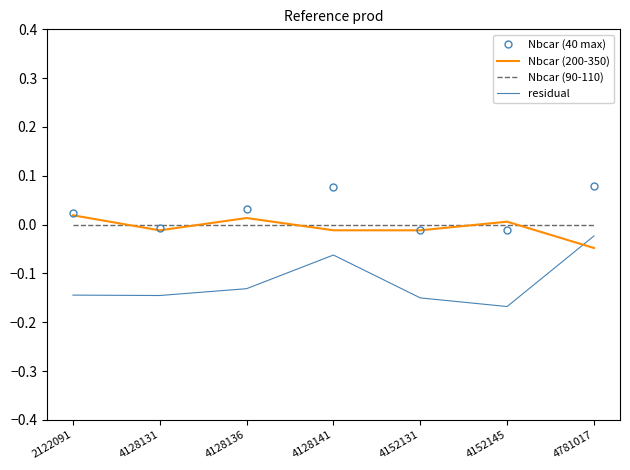

Is it true that Nbcar (90-110) equals 0.0 at 4128136?

True